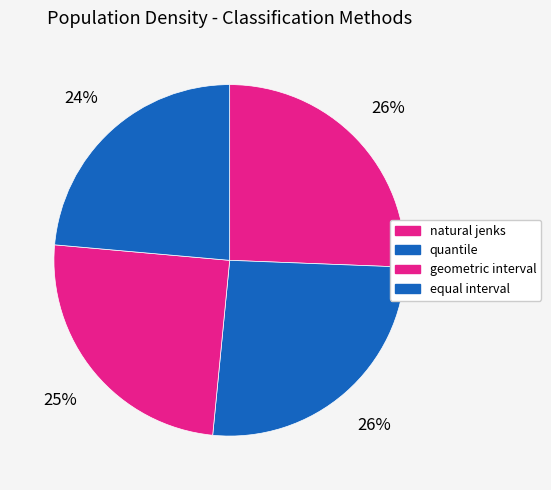

What percentage is the equal interval slice, to the nearest percent?

24%